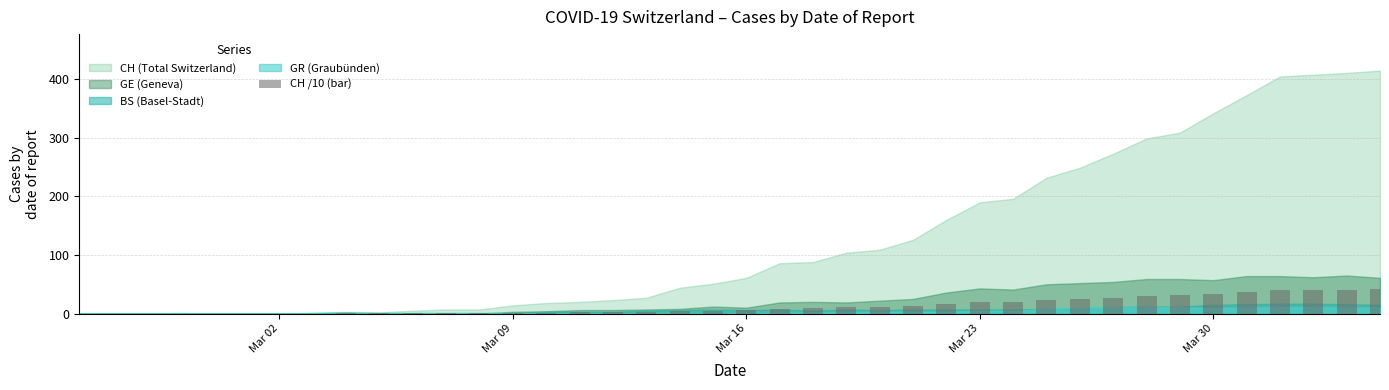

What is the sum of all values?

505.8